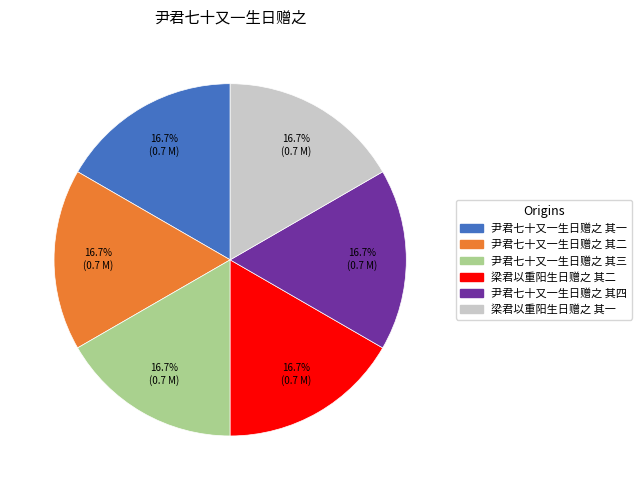

What is the total percentage of 梁君以重阳生日赠之 其二 and 梁君以重阳生日赠之 其一?

33.3%